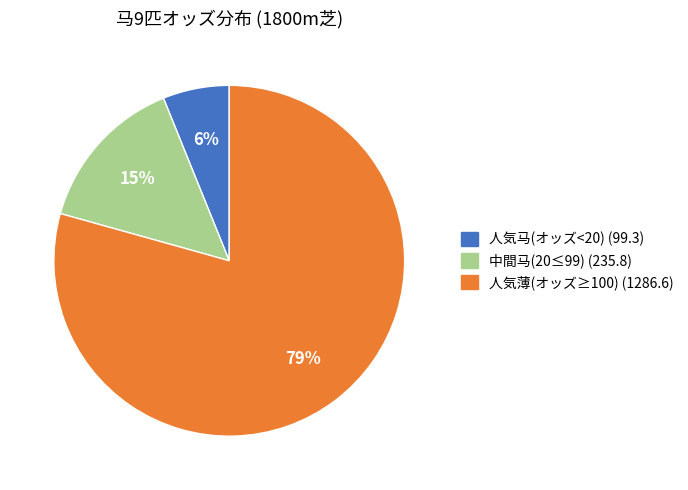

Is there any slice that represents more than half of the pie?

Yes